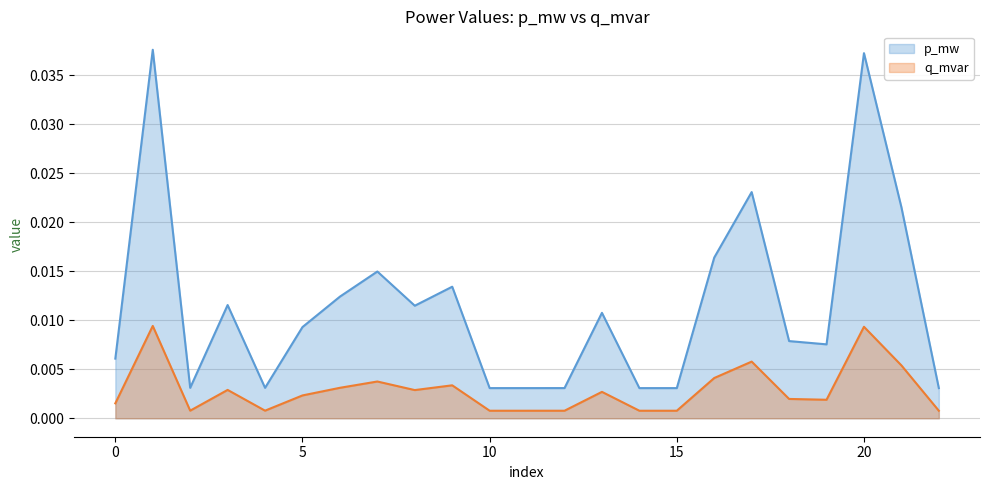

Rank the series by their maximum value, from highest to lowest.

p_mw, q_mvar